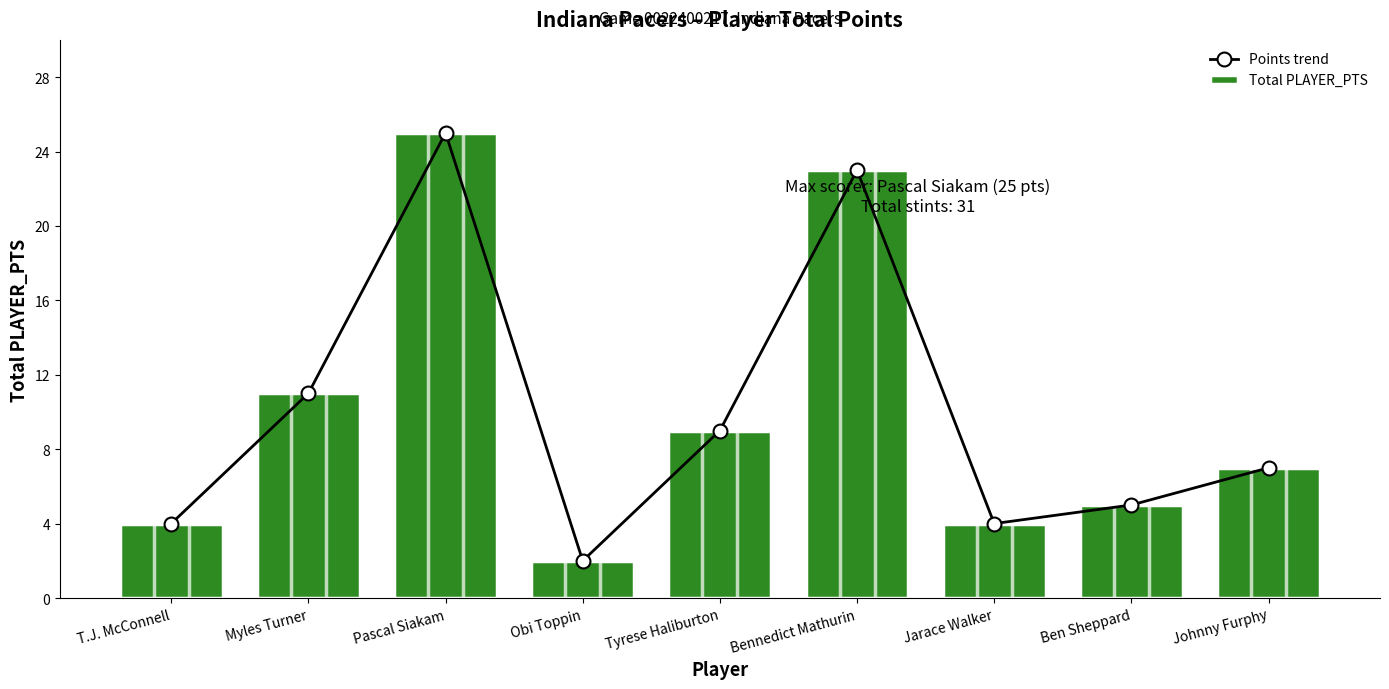

Rank the categories by Total PLAYER_PTS value from highest to lowest.

Pascal Siakam, Bennedict Mathurin, Myles Turner, Tyrese Haliburton, Johnny Furphy, Ben Sheppard, T.J. McConnell, Jarace Walker, Obi Toppin